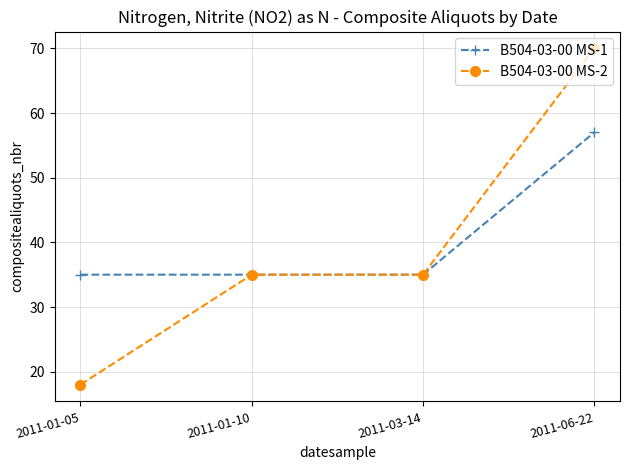

Reading right to left, extract all data points from this chart.

B504-03-00 MS-1: 57	35	35	35
B504-03-00 MS-2: 70	35	35	18